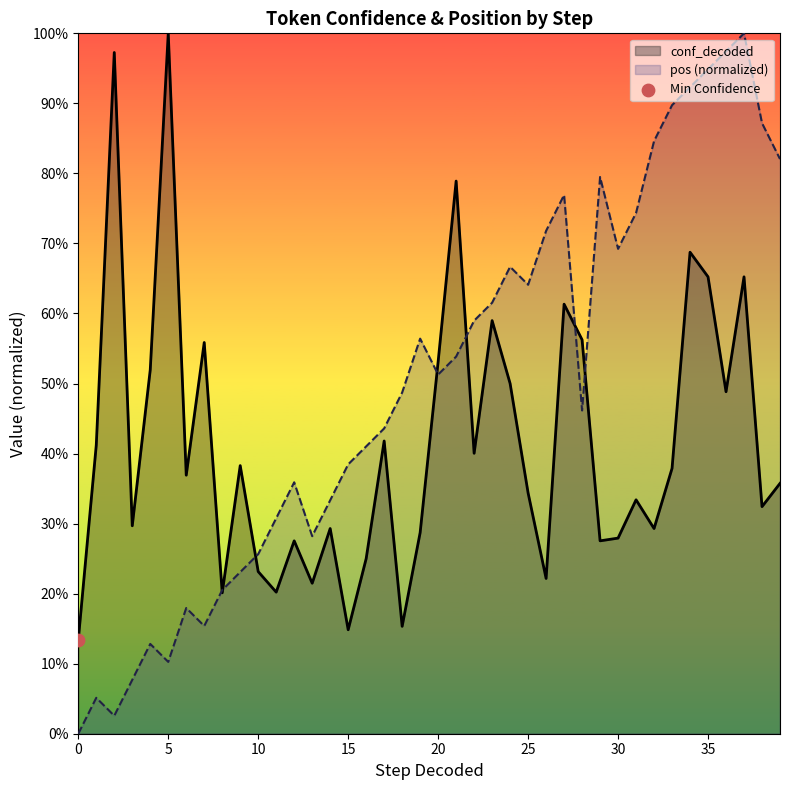

Which series has the largest Y range (max minus min)?

pos